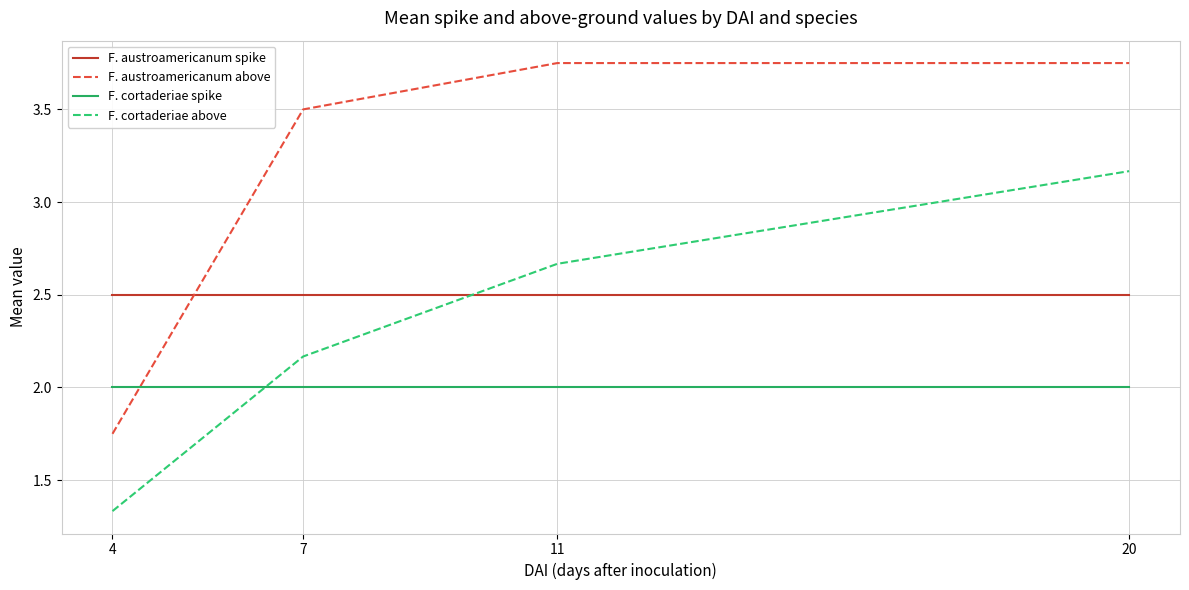

Rank the categories by F. cortaderiae above value from lowest to highest.

4, 7, 11, 20